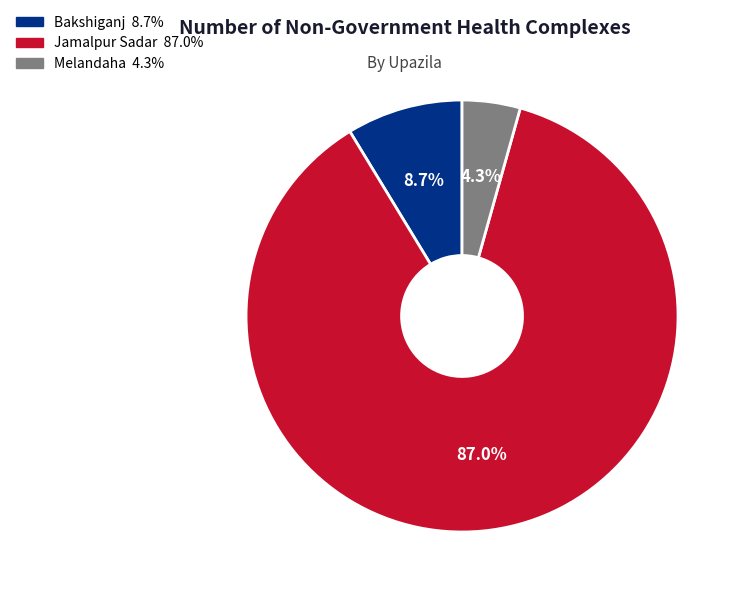

To the nearest percent, what is the difference between the Bakshiganj and Jamalpur Sadar slice percentages?

78%